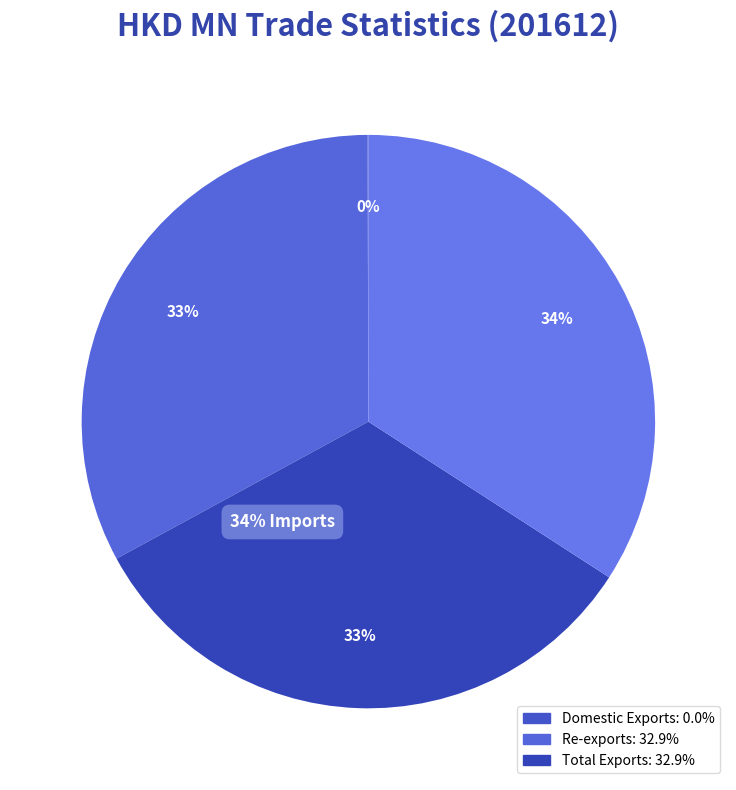

How many slices are in this pie chart?

4